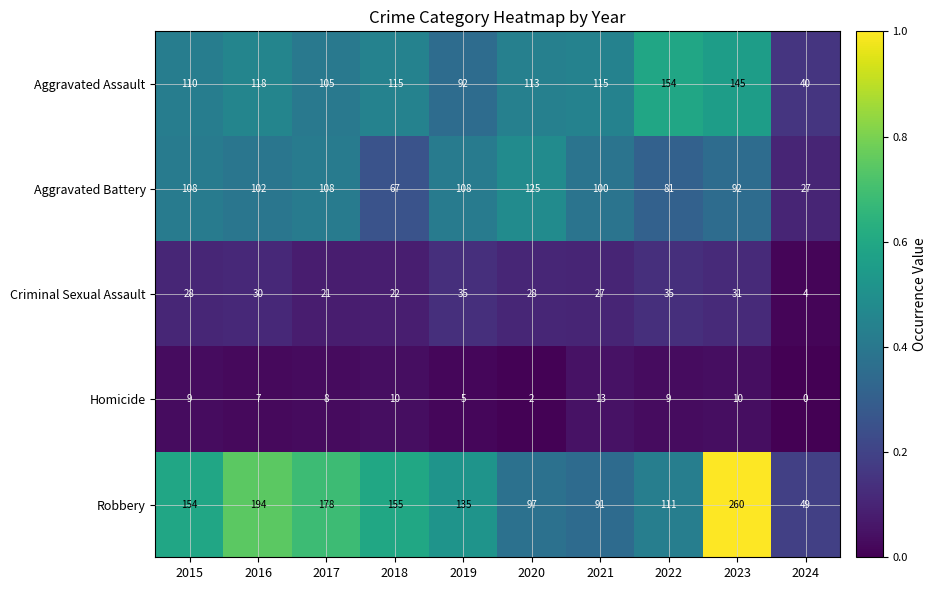

Is it true that Robbery equals 155 at 2018?

True